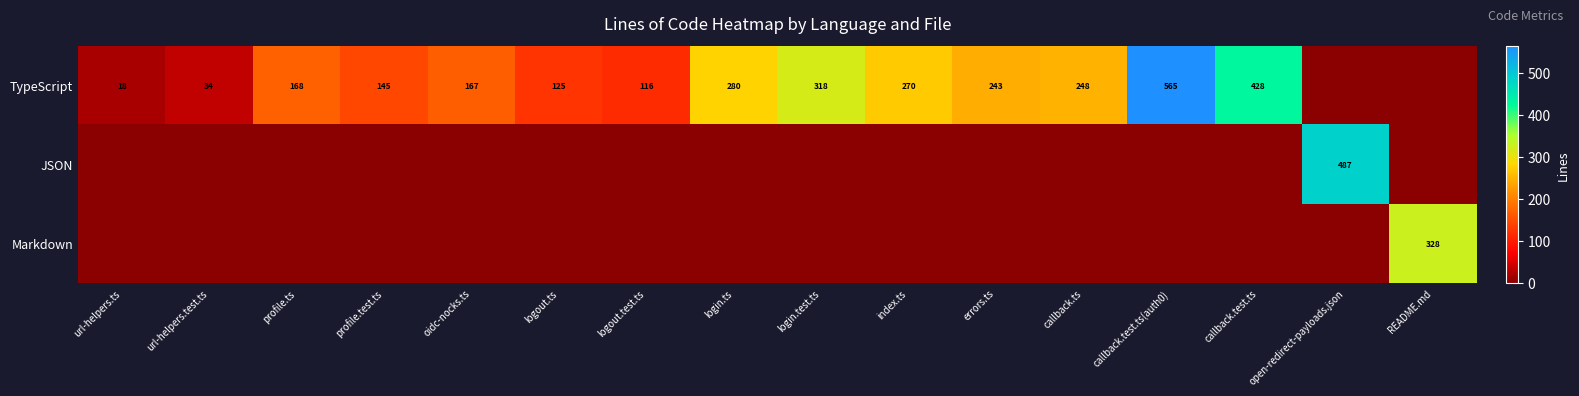

What is the difference between the TypeScript values at logout.ts and oidc-nocks.ts?

42